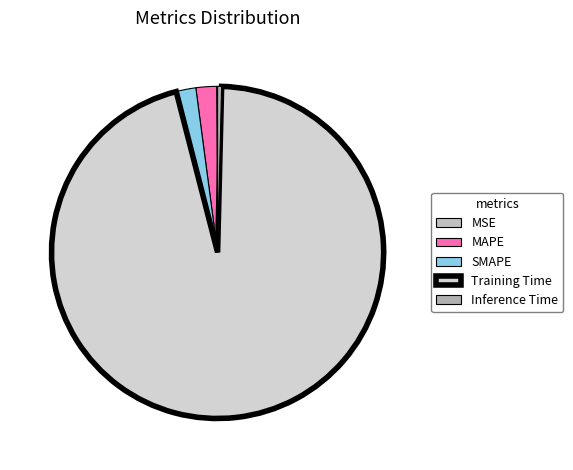

To the nearest percent, what is the difference between the largest and smallest slice percentages?

96%